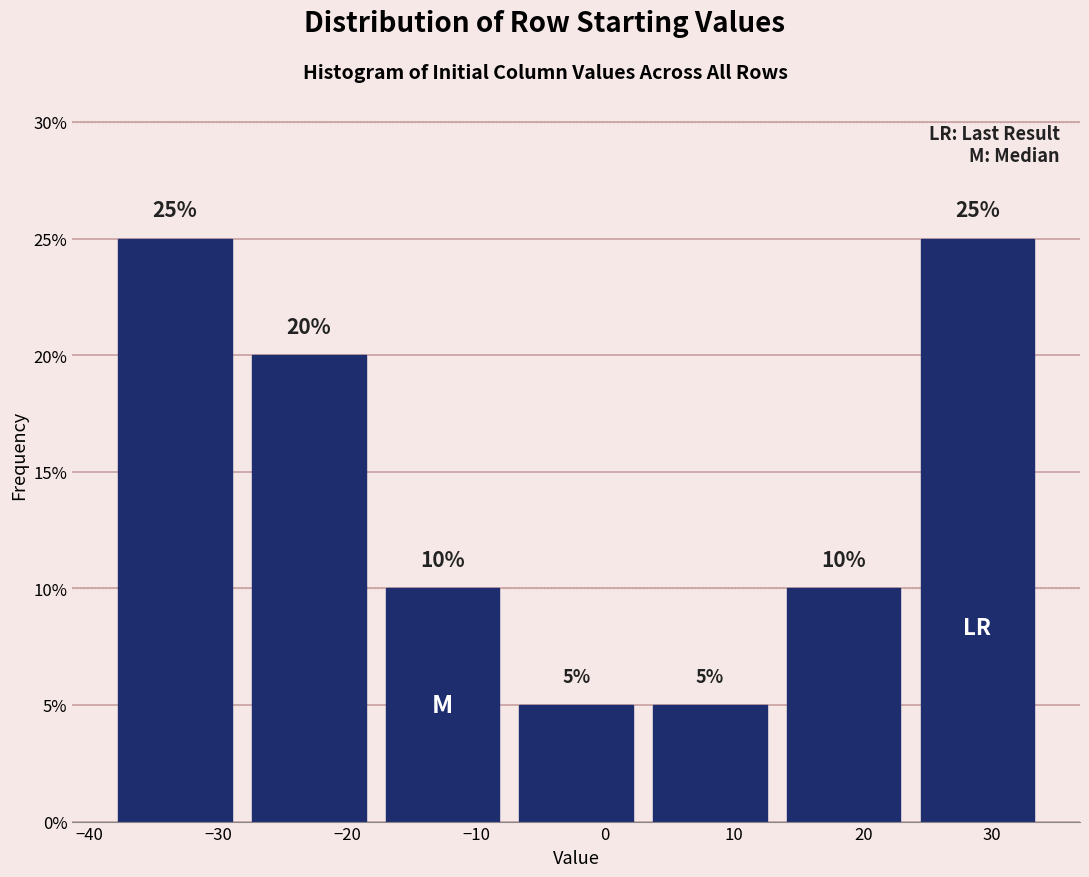

Reading left to right, transcribe this chart: for each bar, give the range it covers on the x-axis and its height. The bar edges are not printed on the chart, so give them approximately, as read against the axis.

-39 to -28: 25
-28 to -18: 20
-18 to -7: 10
-7 to 3: 5
3 to 13: 5
13 to 24: 10
24 to 34: 25